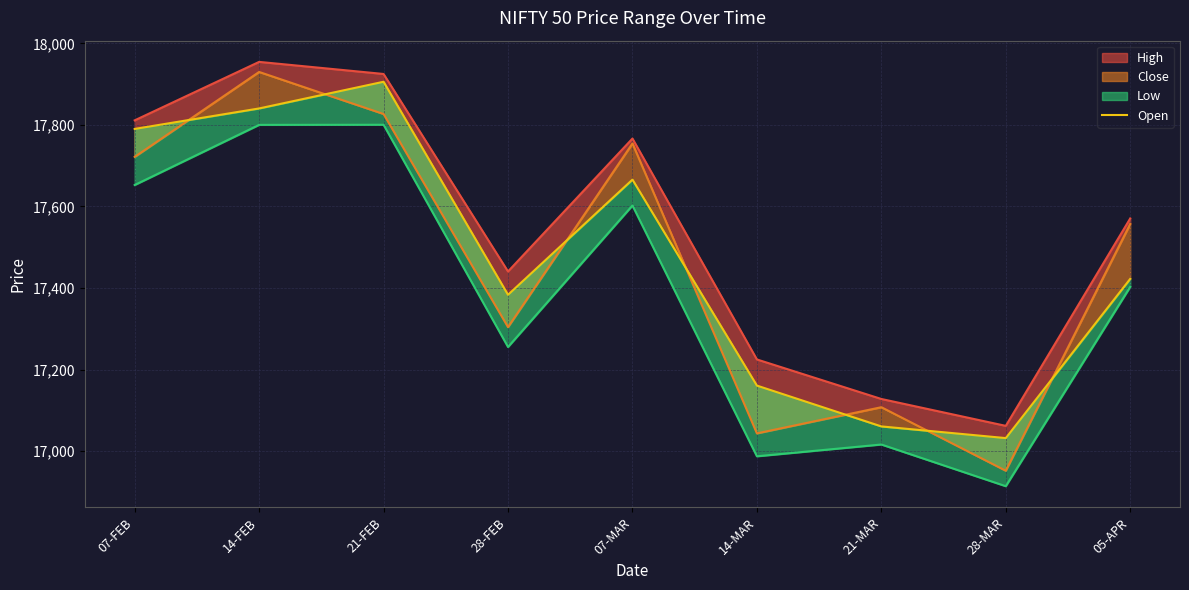

How many values are below 17422?

4